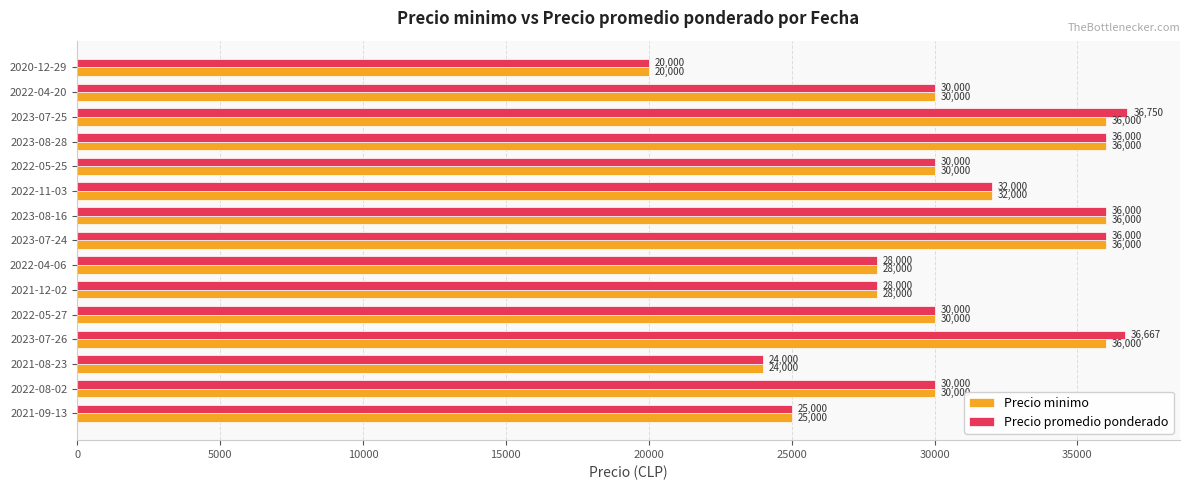

Is it true that Precio promedio ponderado equals 14474 at 2022-11-03?

False